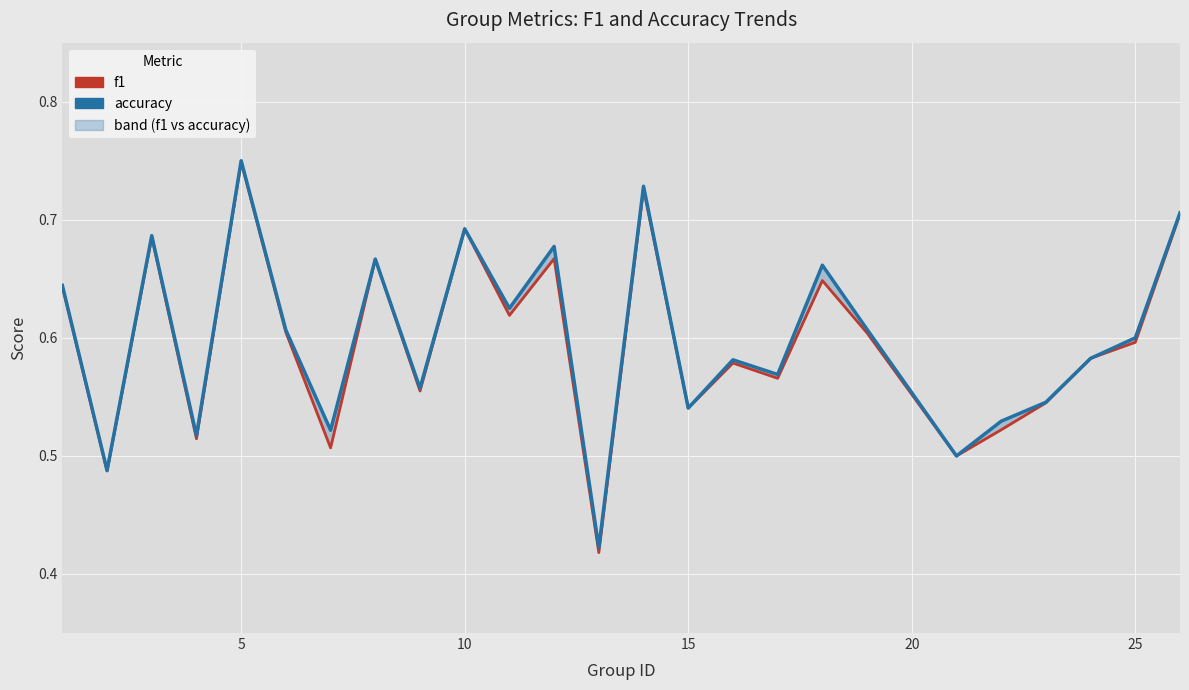

Reading left to right, what are all the values shown in this chart?

f1: 0.6	0.5	0.7	0.5	0.7	0.6	0.5	0.7	0.6	0.7	0.6	0.7	0.4	0.7	0.5	0.6	0.6	0.6	0.6	0.5	0.5	0.5	0.6	0.6	0.7
accuracy: 0.6	0.5	0.7	0.5	0.8	0.6	0.5	0.7	0.6	0.7	0.6	0.7	0.4	0.7	0.5	0.6	0.6	0.7	0.6	0.5	0.5	0.5	0.6	0.6	0.7